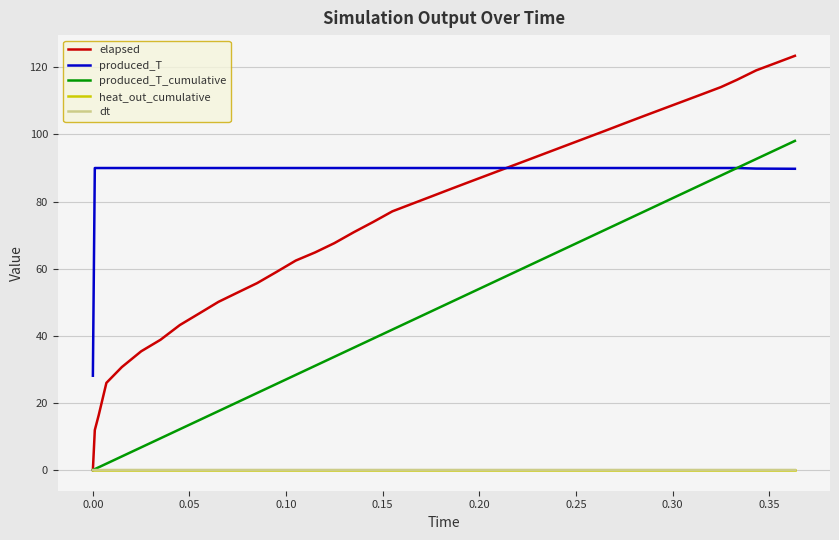

Which series has the largest total across all categories?

produced_T